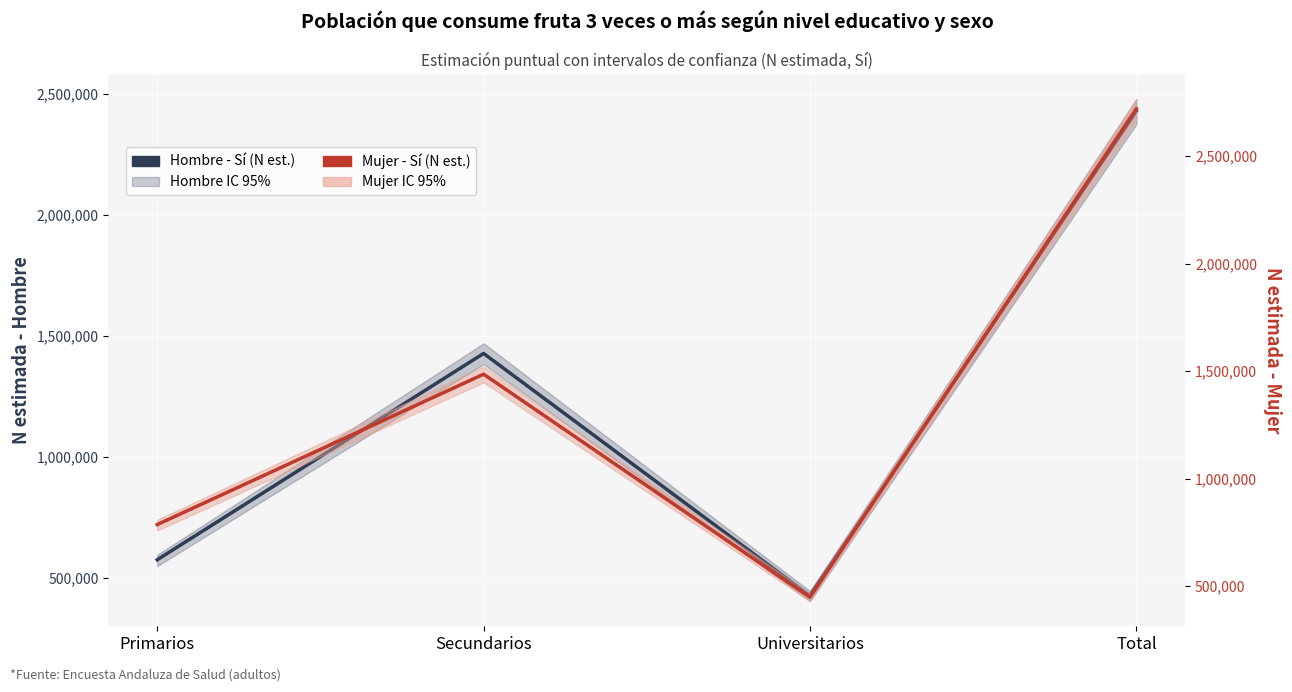

At which category does Mujer - Sí (N est.) reach its first local valley?

Universitarios